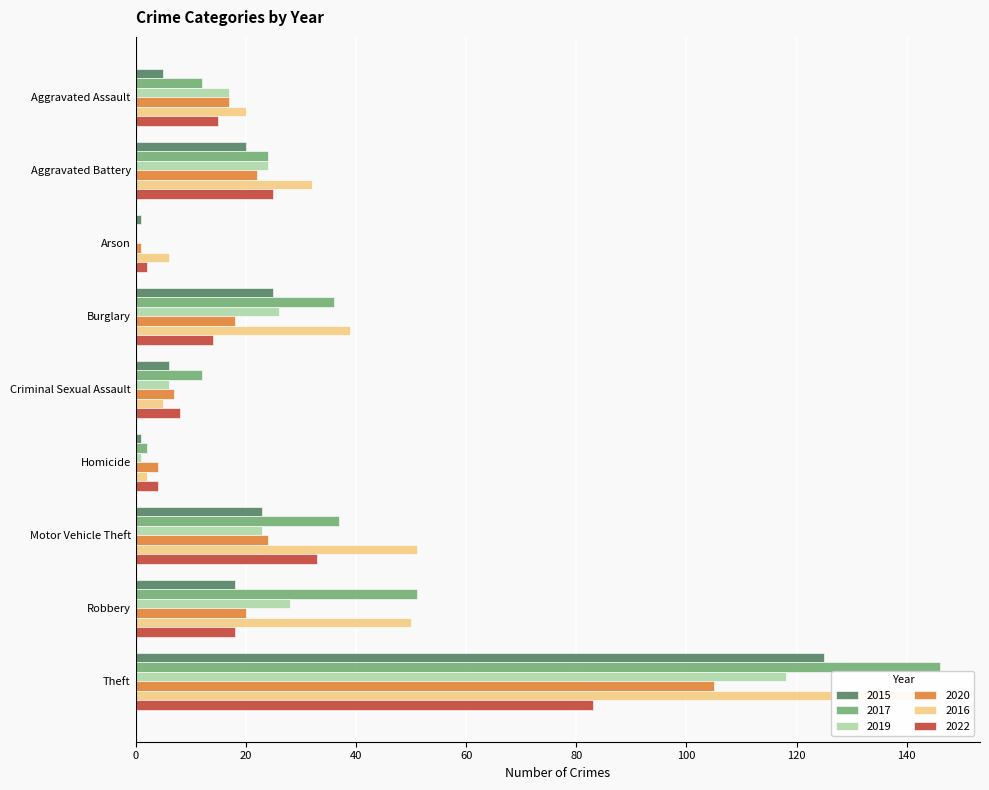

How many data points in 2016 are above 32?

4